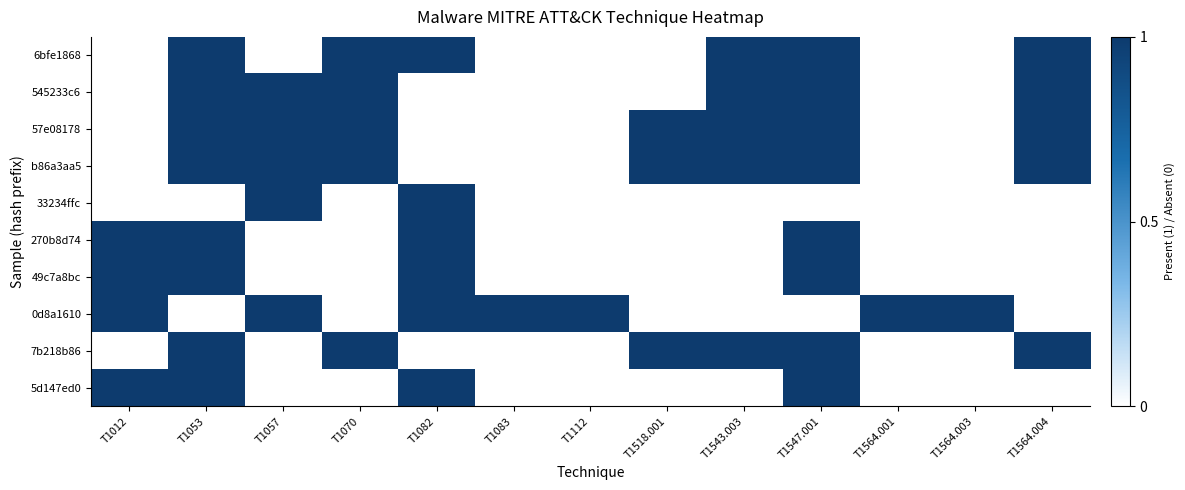

Between T1057 and T1543.003, which series saw the biggest shift?

6bfe1868